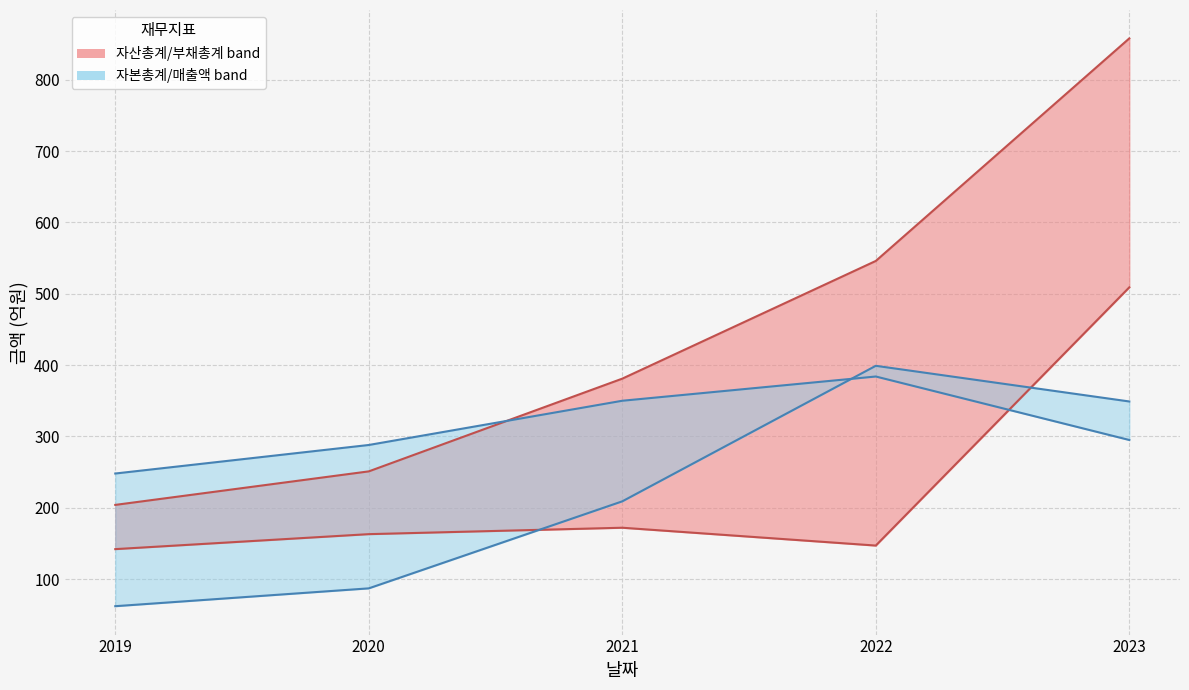

Reading left to right, extract all data points from this chart.

자산총계: 204	251	381	546	858
부채총계: 142	163	172	147	509
자본총계: 62	87	209	399	349
매출액: 248	288	350	384	295